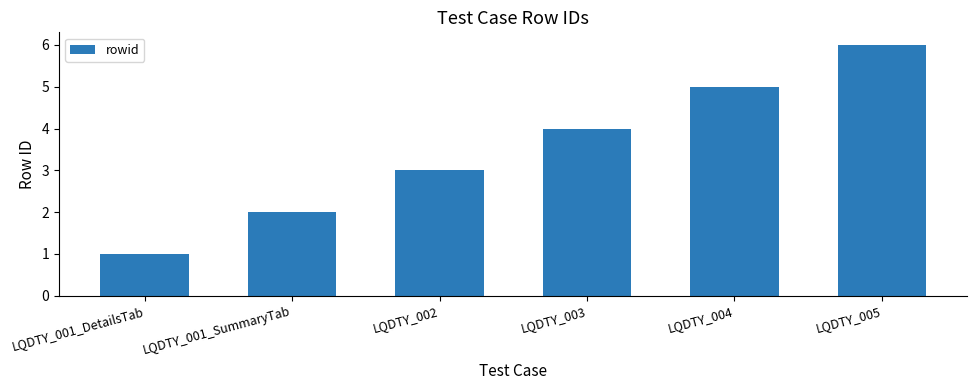

What is the smallest value displayed?

1